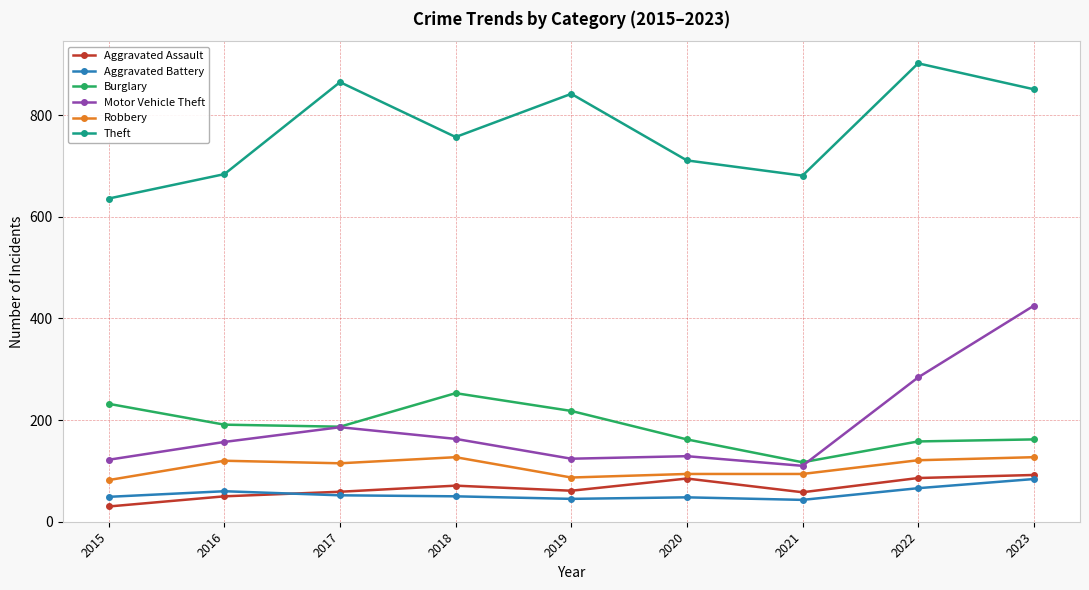

Rank the series at 2015 from lowest to highest value.

Aggravated Assault, Aggravated Battery, Robbery, Motor Vehicle Theft, Burglary, Theft